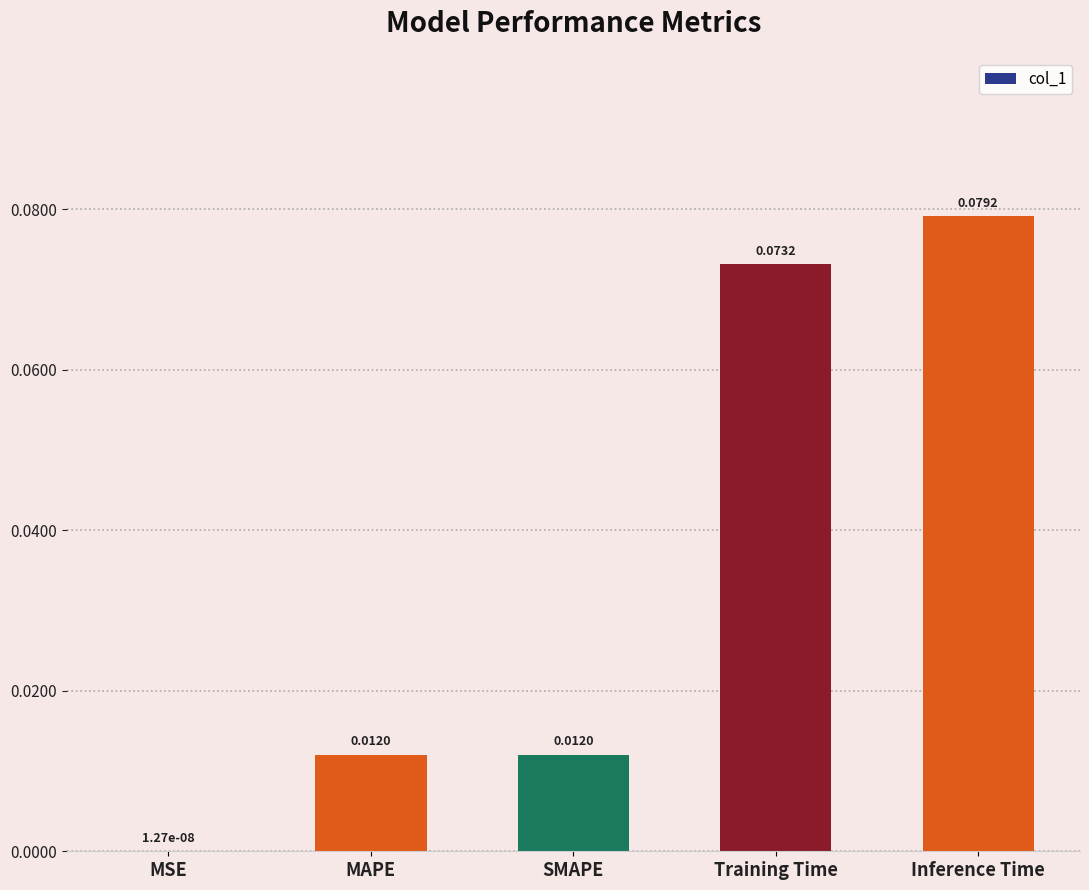

Which category has the highest value across all series?

Inference Time